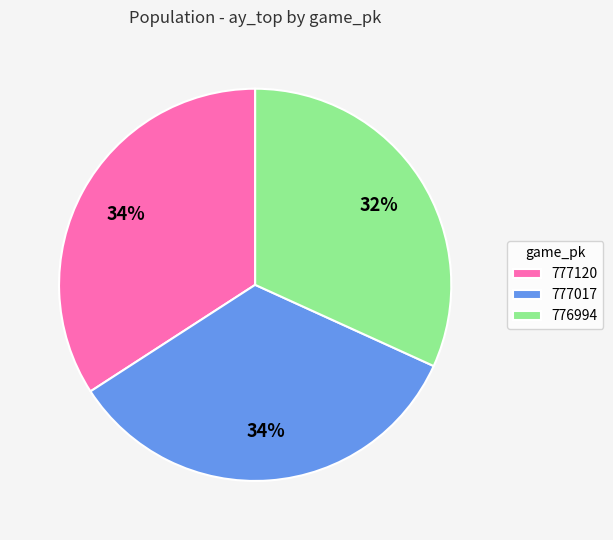

The 777120 slice represents 22% of the pie. True or false?

False